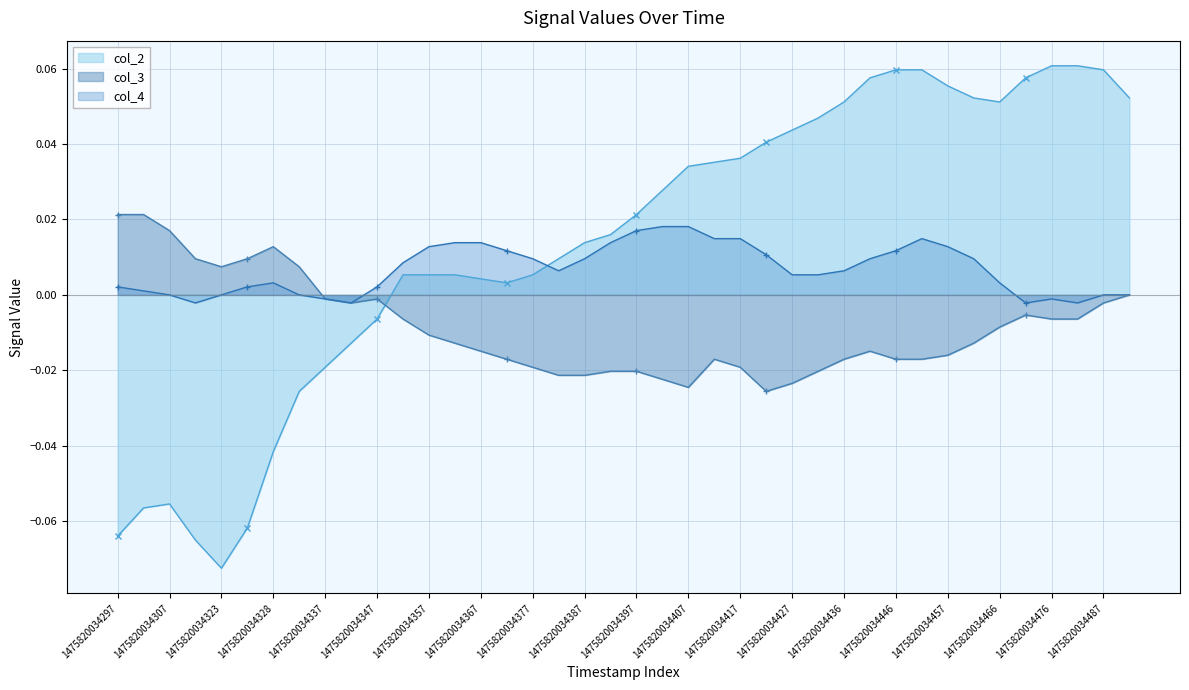

What is the maximum value shown in the chart?

0.1